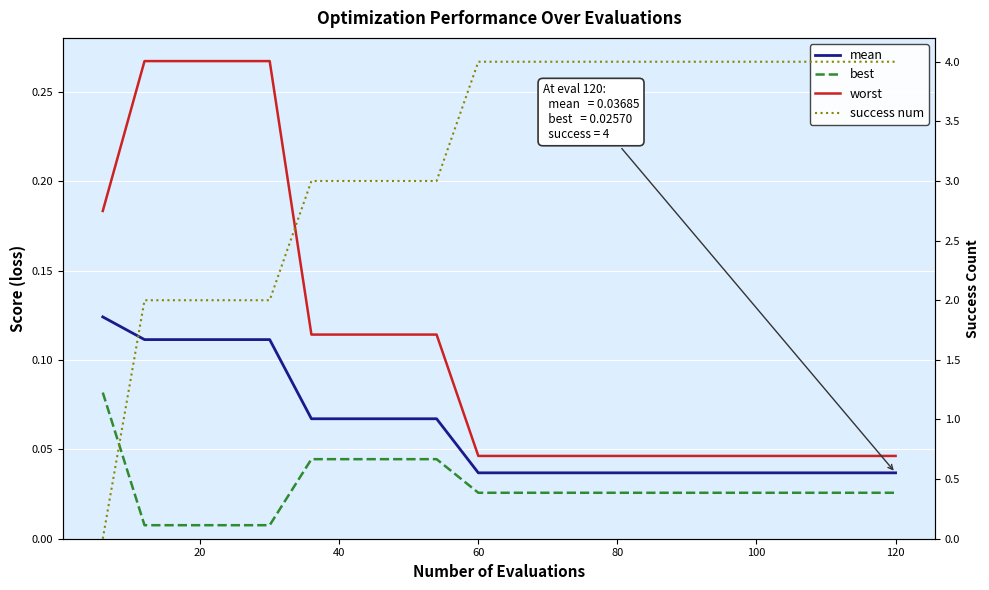

How many intersections are there between mean and success num?

1